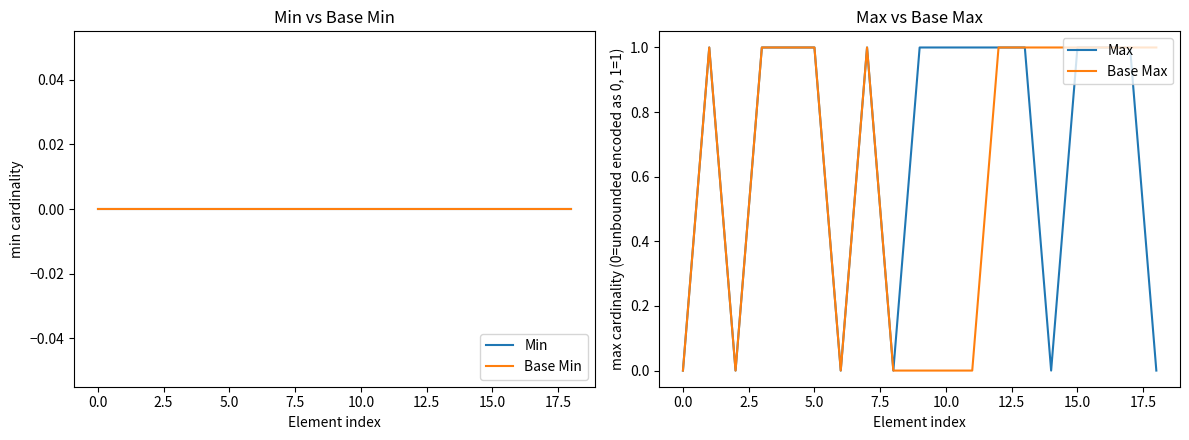

Does the chart display data point markers on the line(s)?

No